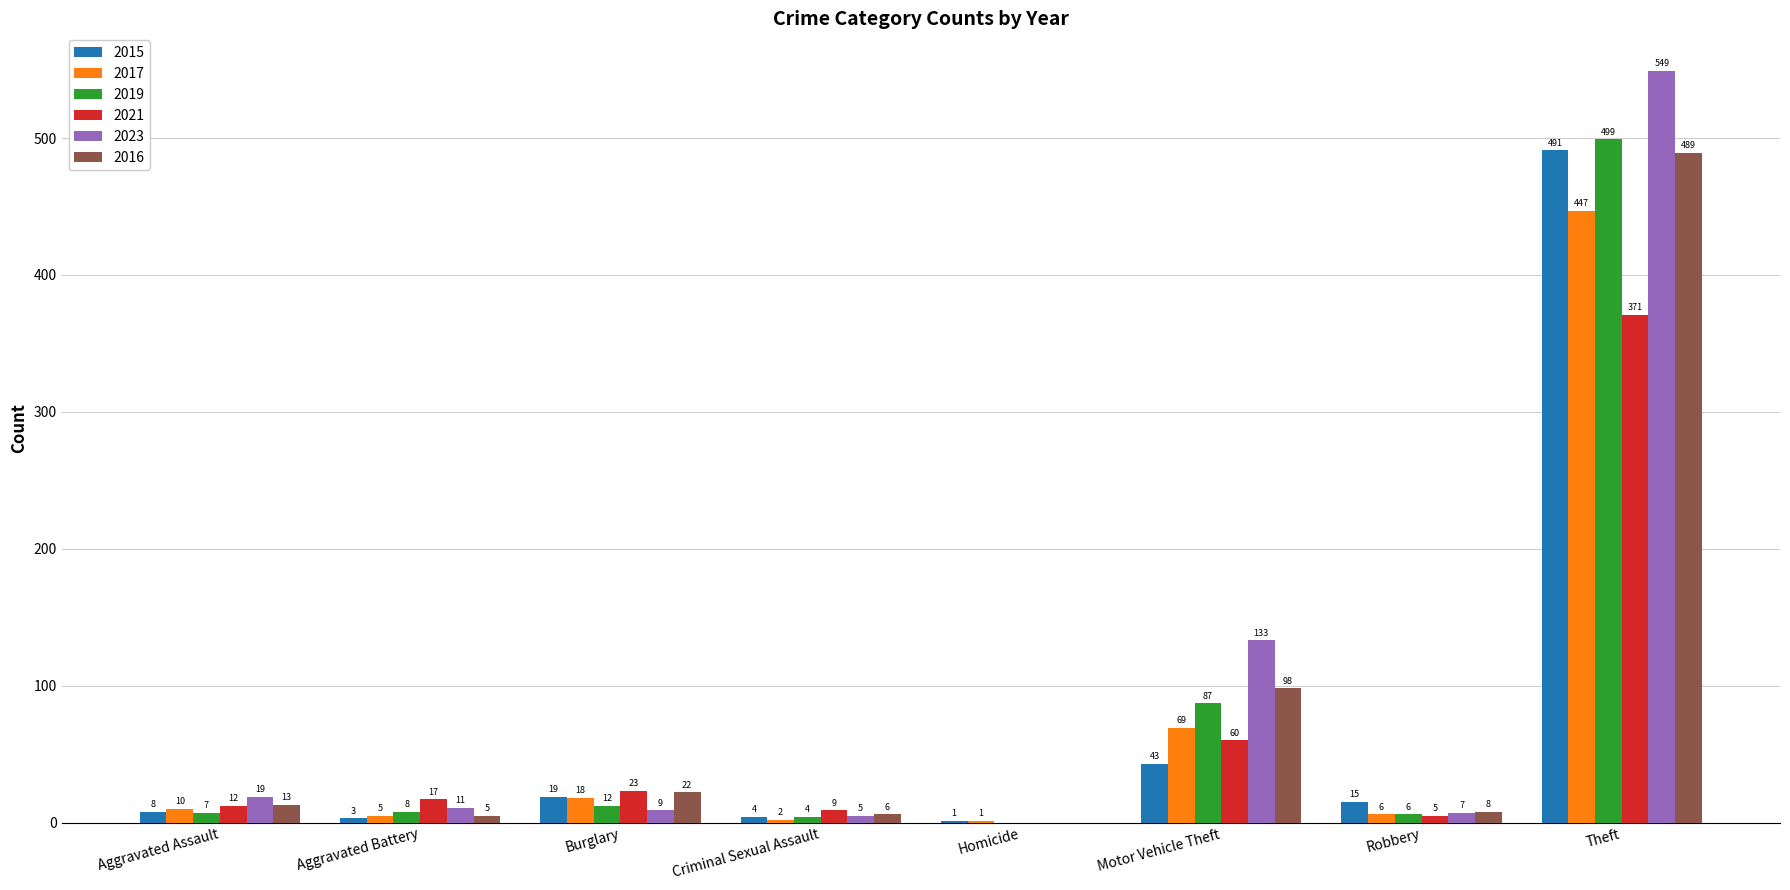

What is the maximum value for 2023?

549